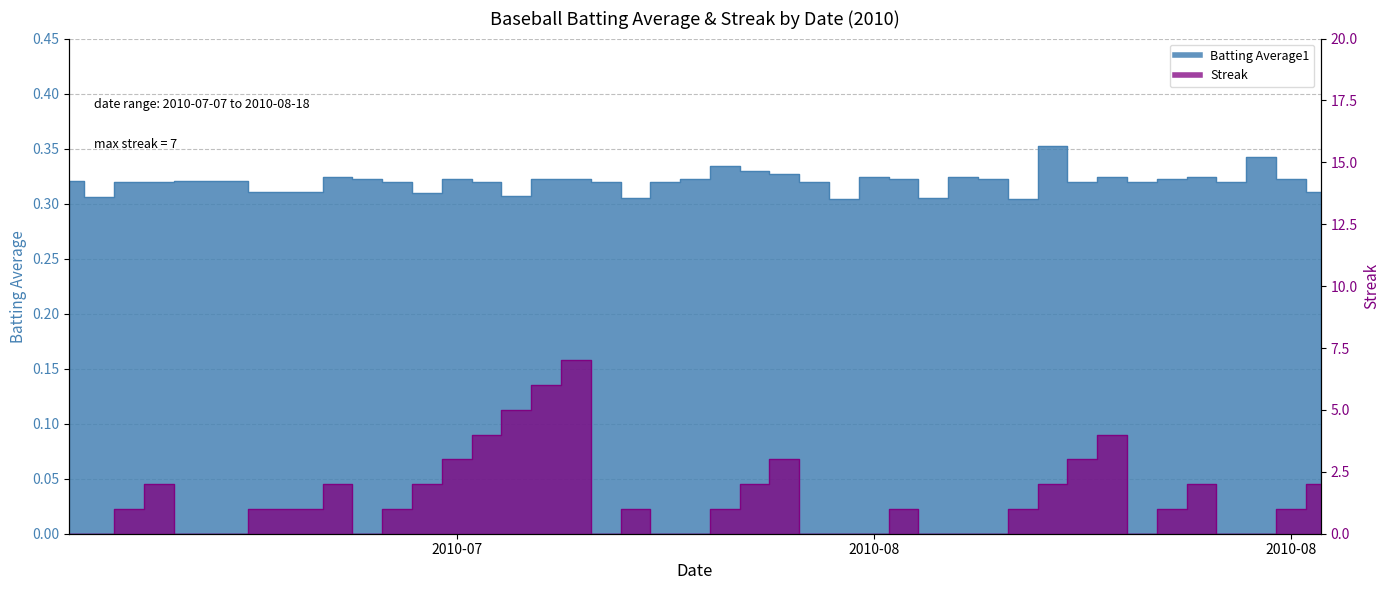

After their last crossing, which series has the higher values: batting_avg or streak?

streak